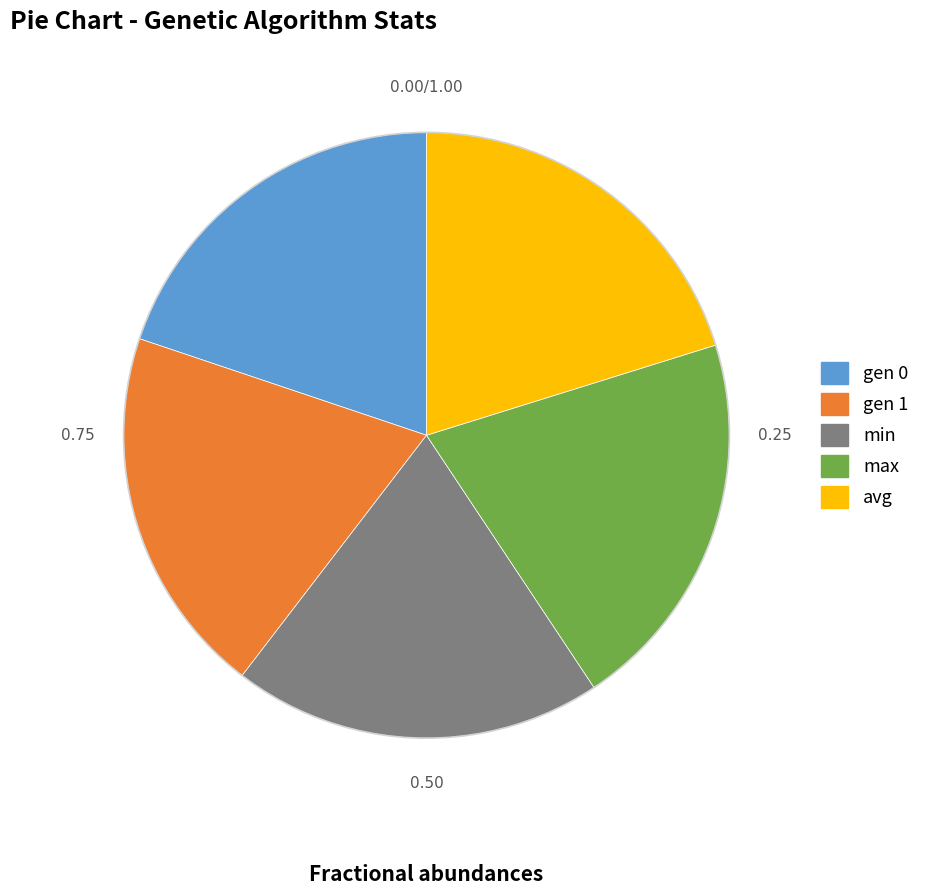

Is there any slice that represents more than half of the pie?

No